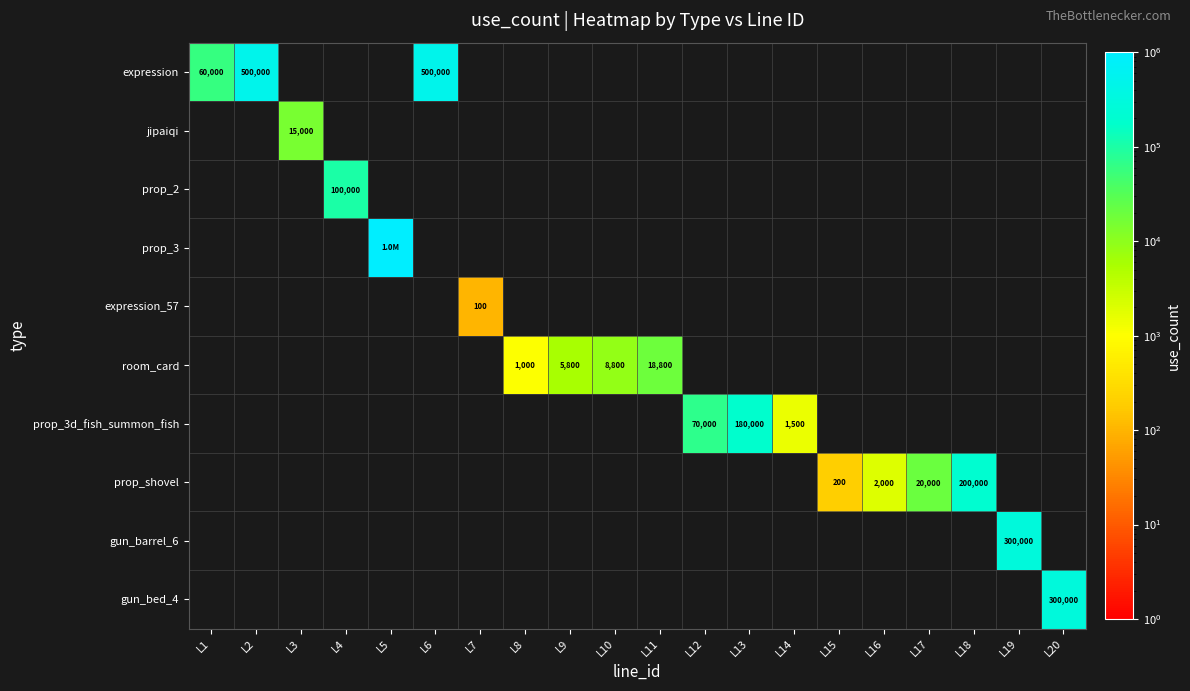

At how many categories does at least one series exceed 163312?

7